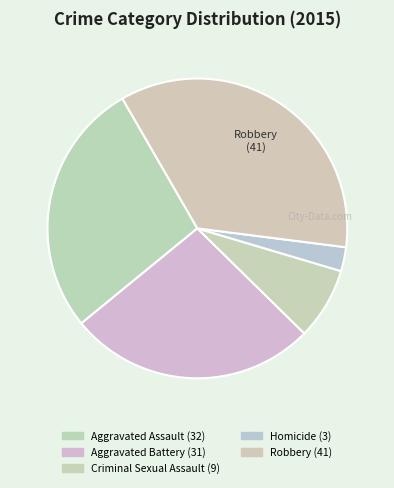

Does Aggravated Battery account for over 50% of the chart?

No